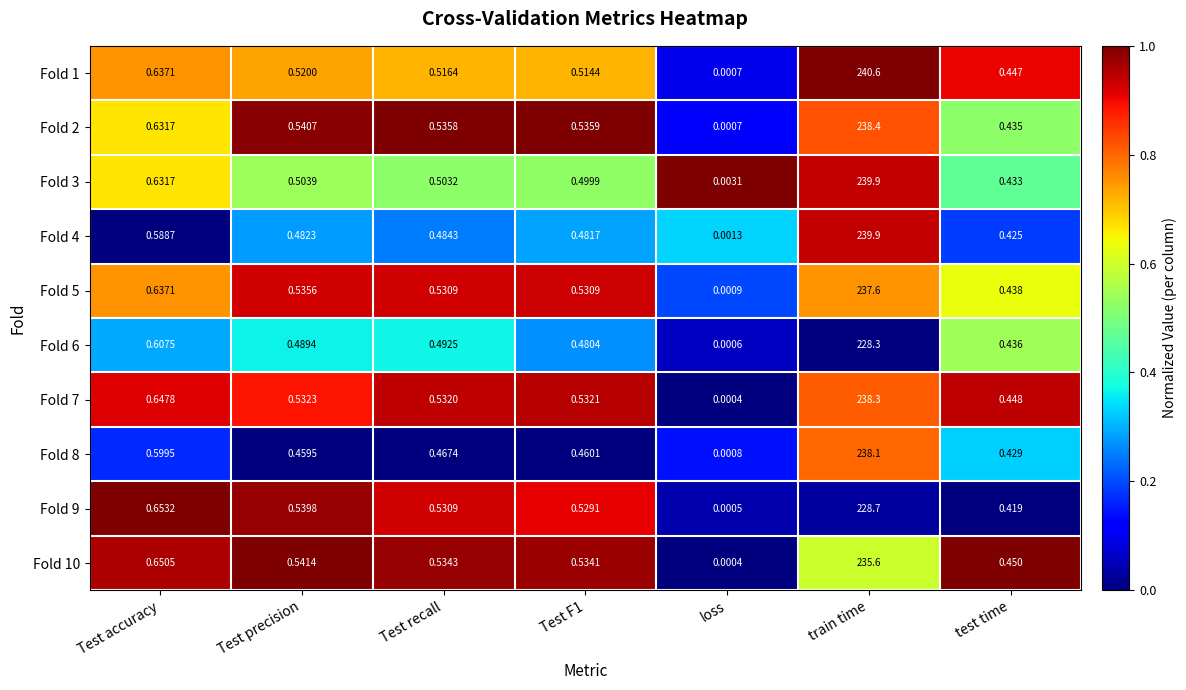

Which category has the lowest value across all series?

loss